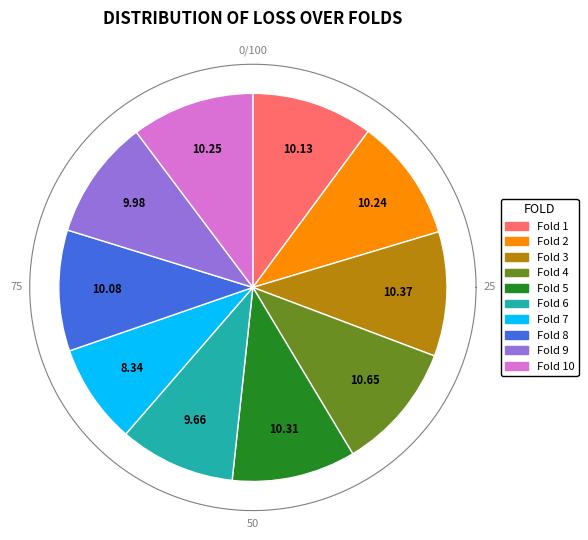

Between Fold 6 and Fold 8, which is larger?

Fold 8